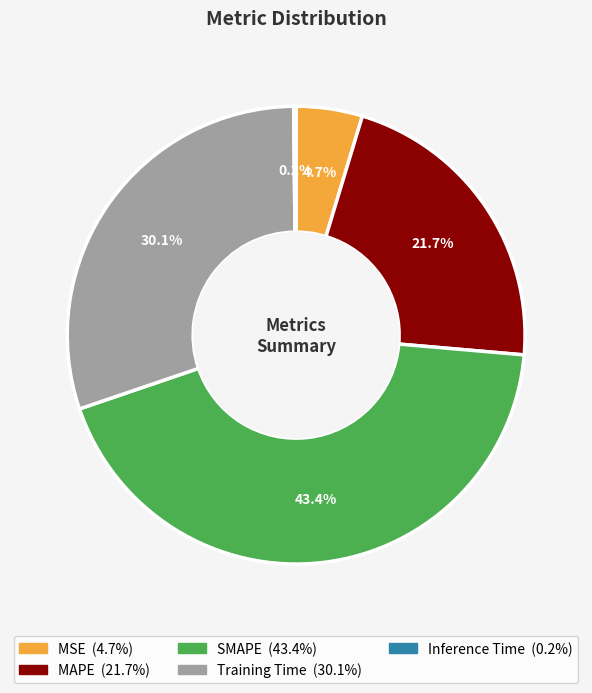

What is the largest slice in the pie chart?

SMAPE